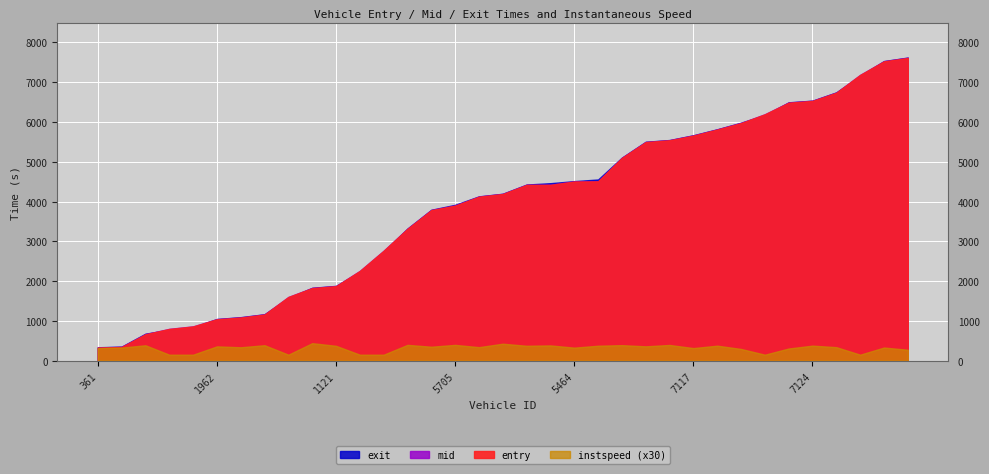

What is the label of the 22nd point from the left?

5468